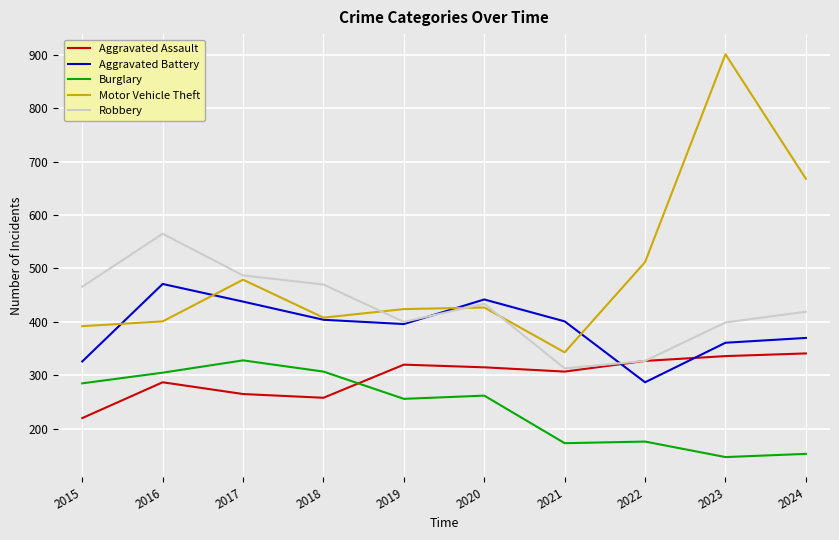

Which series has the widest spread of values?

Motor Vehicle Theft